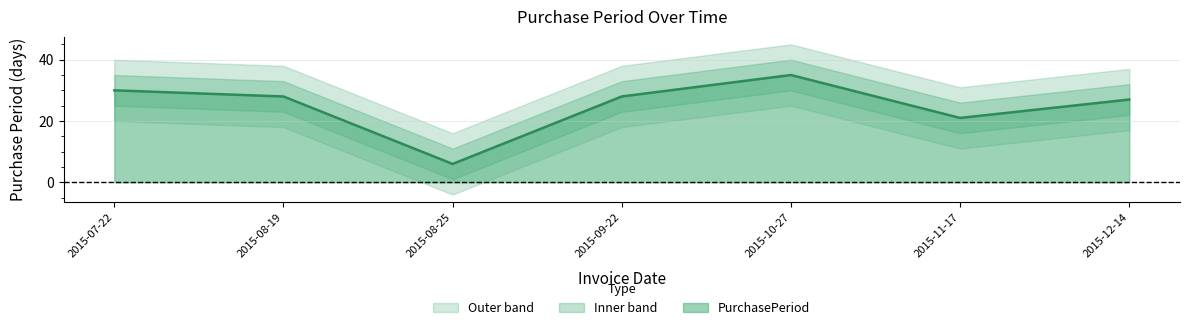

True or false: the data has more than 0 interior local peaks.

True